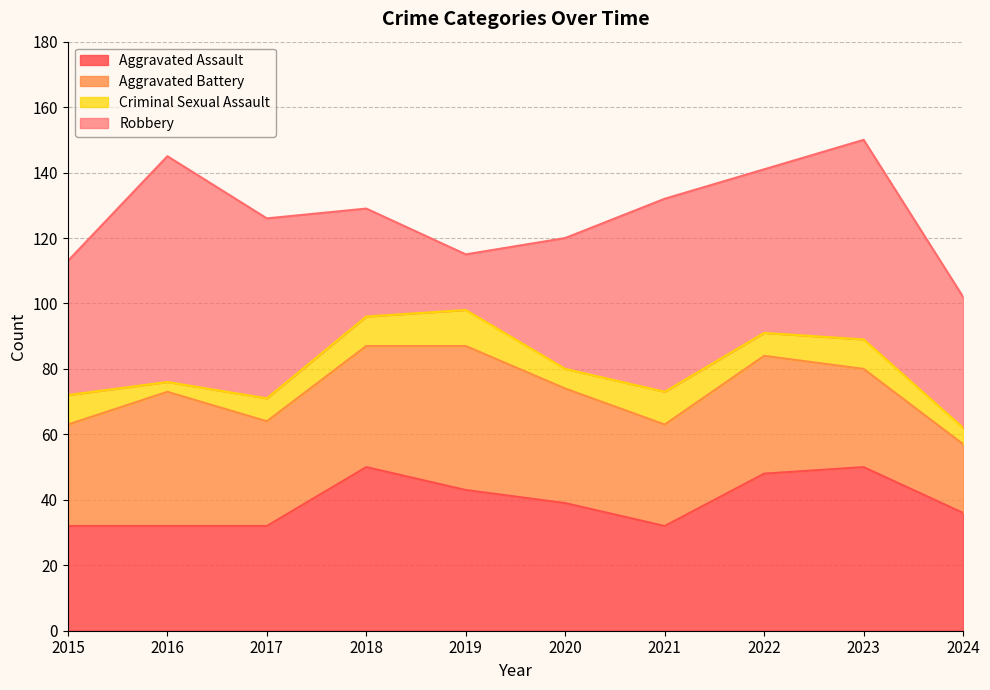

Count the number of data series in this chart.

4